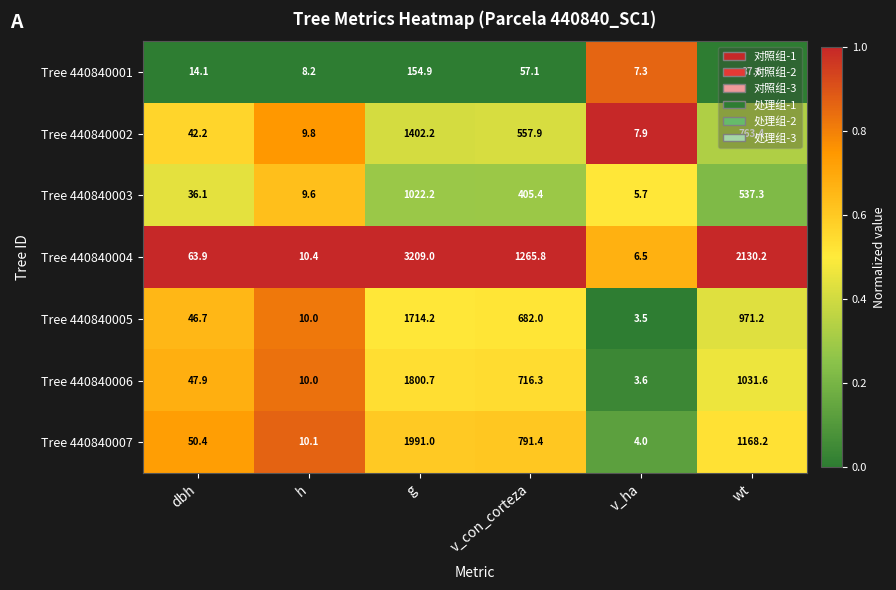

At which category does the chart reach its minimum across all series?

v_ha